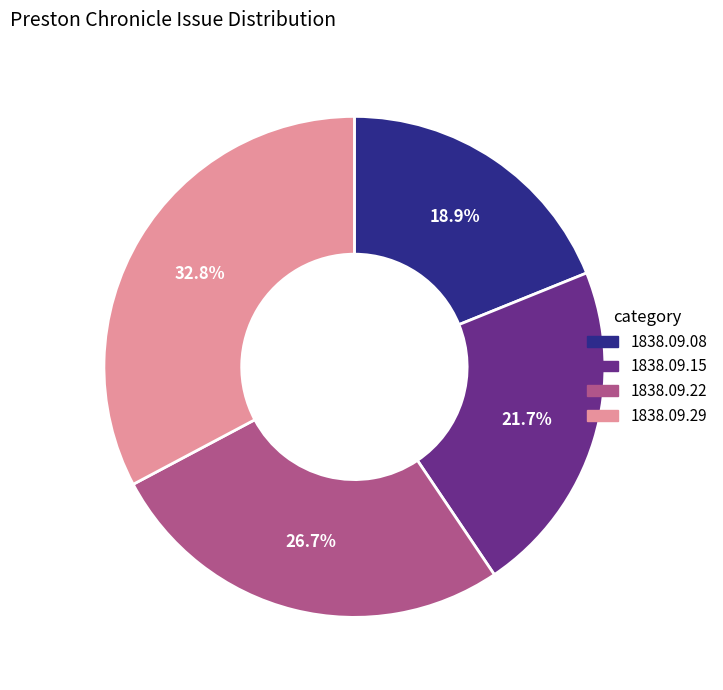

Does any single category account for the majority?

No